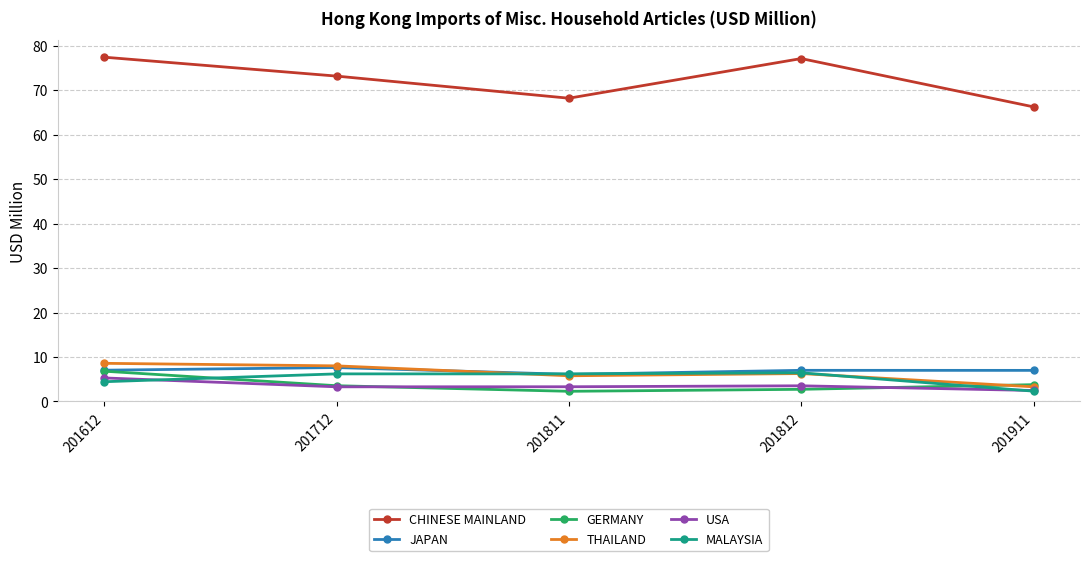

Read the JAPAN value at 201911.

7.0